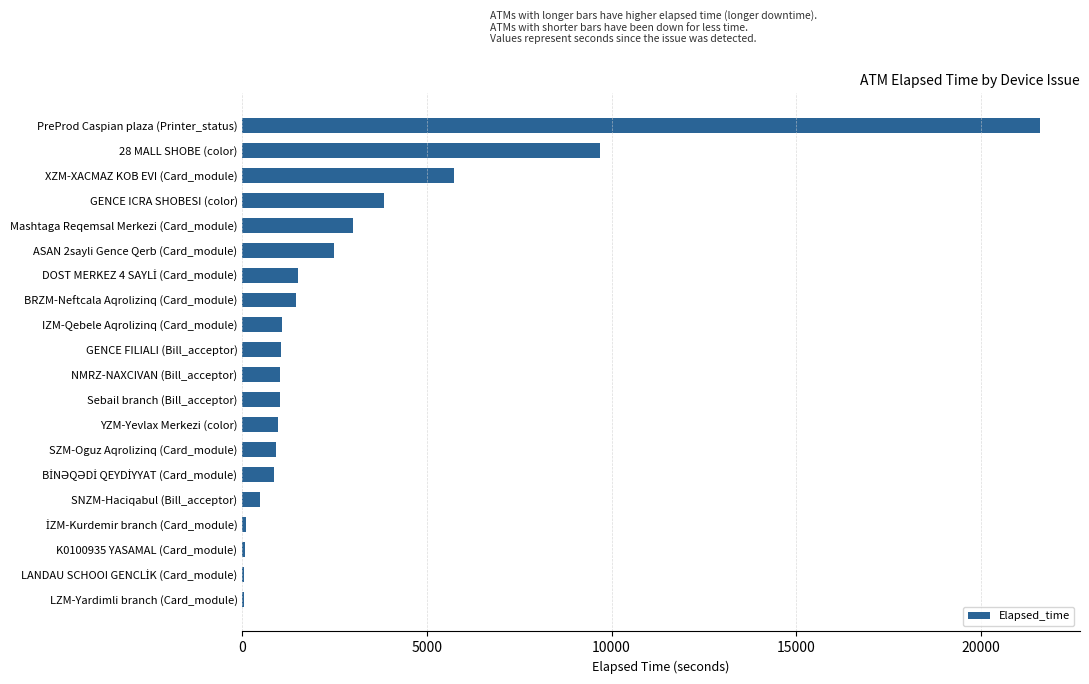

At which category does the chart reach its peak across all series?

PreProd Caspian plaza (Printer_status)